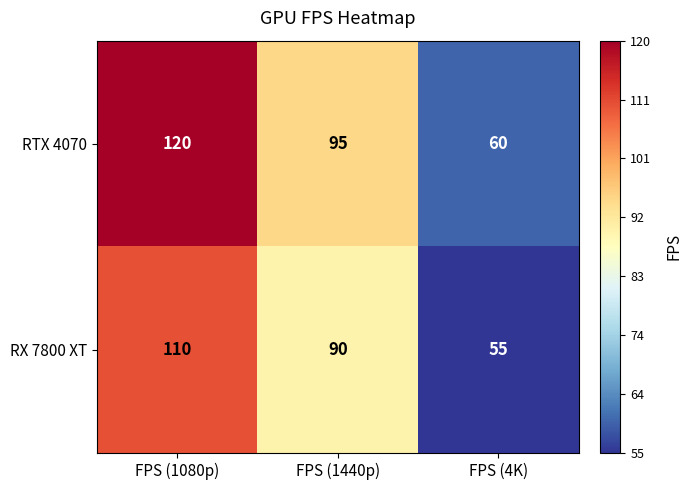

Between FPS (1080p) and FPS (1440p), which series saw the biggest shift?

RTX 4070